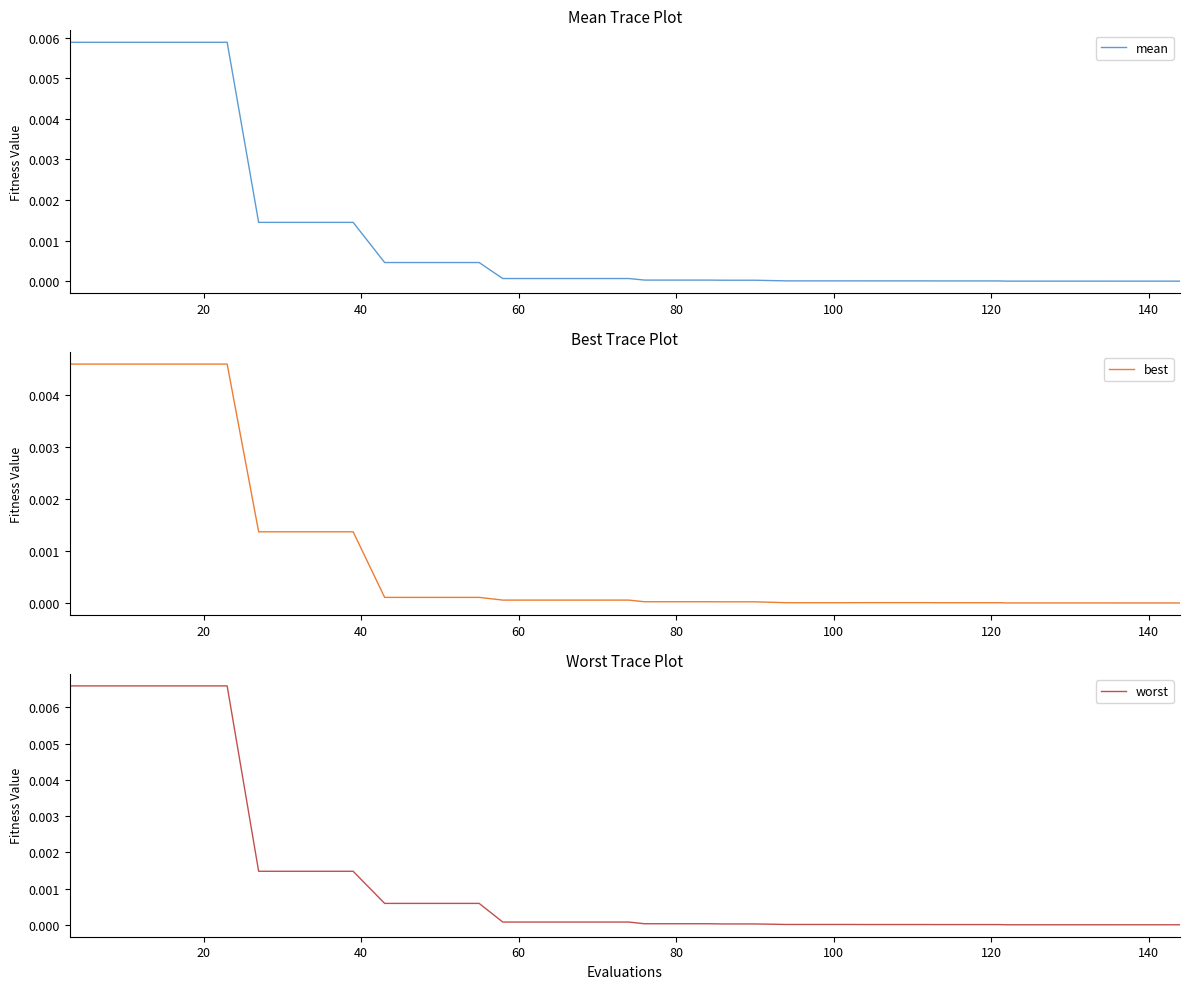

True or false: worst has a value of 0.0 at 40.

False